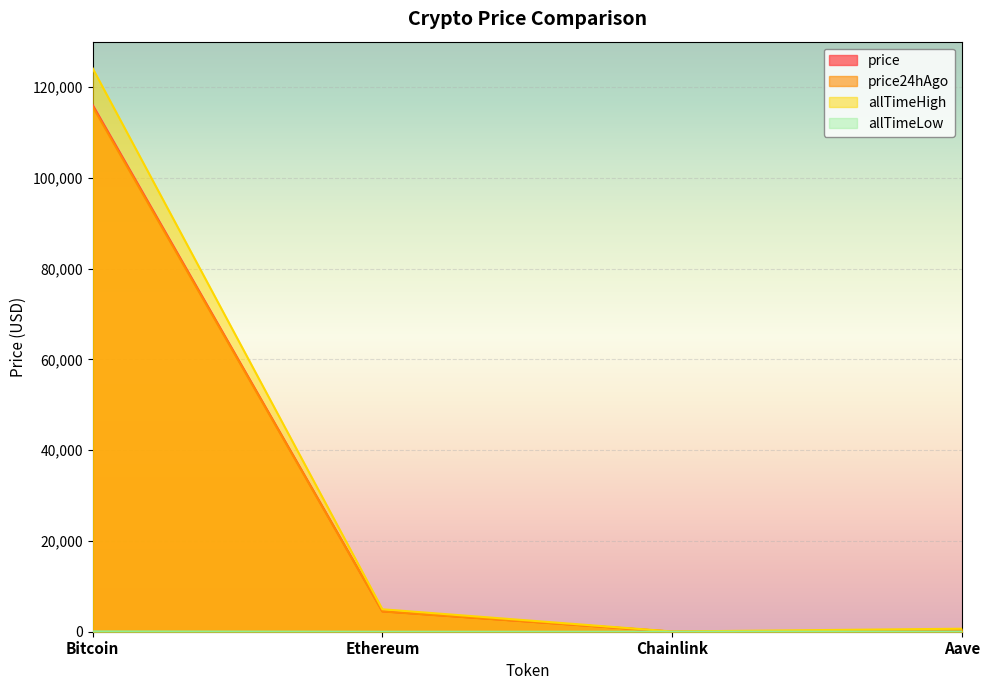

True or false: price24hAgo and allTimeHigh intersect in this chart.

False